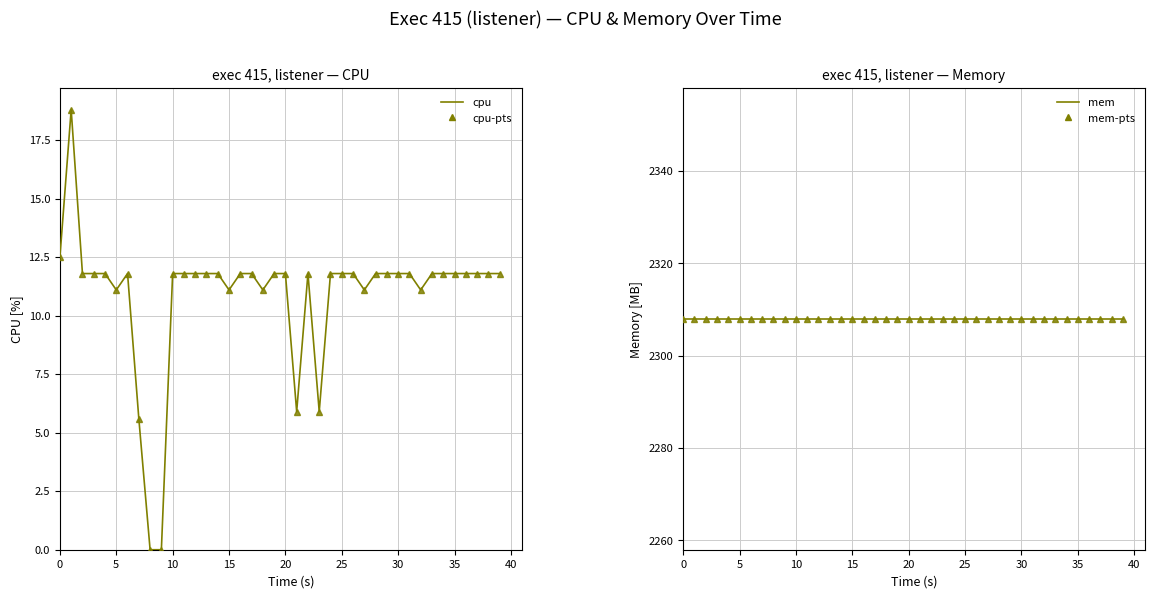

At 18, list the series in order from smallest to largest.

cpu (line), cpu (markers), mem (line), mem (markers)